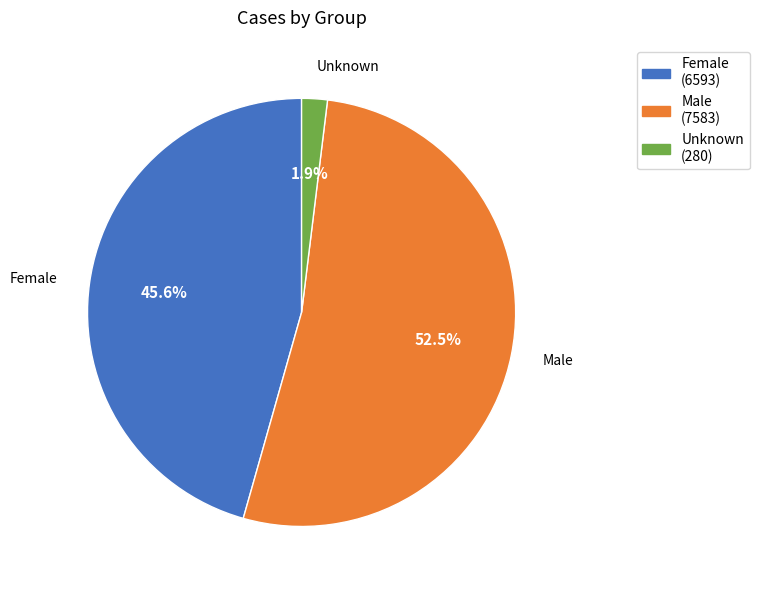

Does any single category account for the majority?

Yes